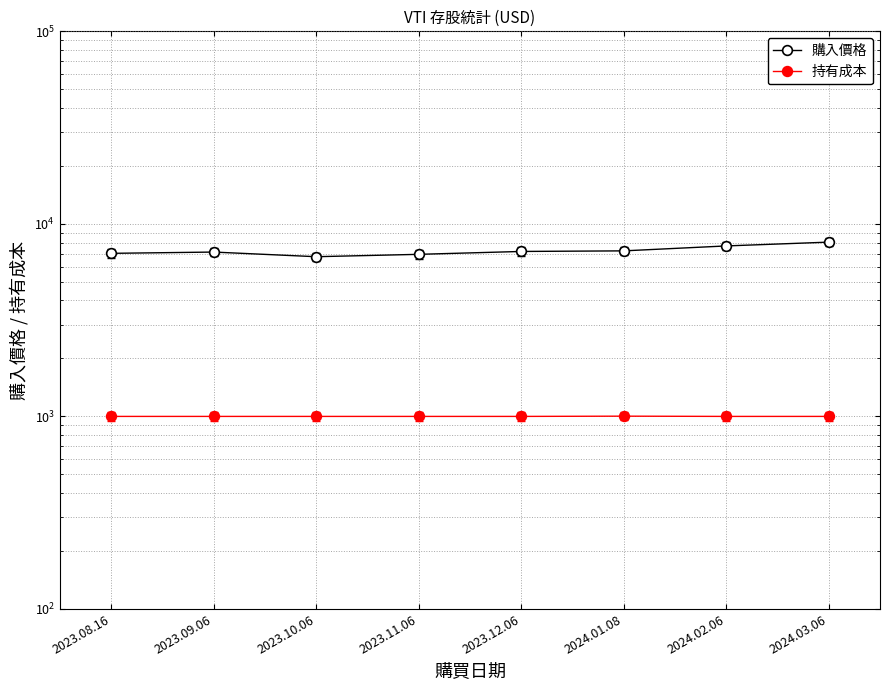

Rank the series at 2024.01.08 from highest to lowest value.

購入價格, 持有成本